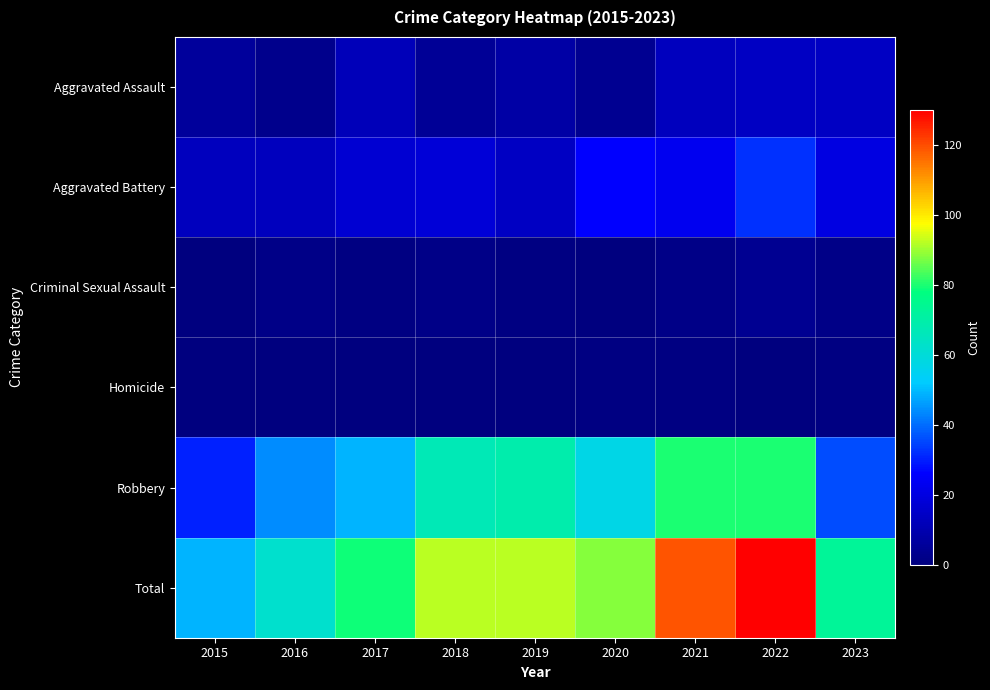

Reading left to right, what are all the values shown in this chart?

Aggravated Assault: 2015=6	2016=3	2017=12	2018=5	2019=8	2020=4	2021=13	2022=14	2023=14
Aggravated Battery: 2015=13	2016=13	2017=17	2018=18	2019=14	2020=26	2021=23	2022=32	2023=20
Criminal Sexual Assault: 2015=0	2016=2	2017=1	2018=2	2019=1	2020=0	2021=2	2022=4	2023=2
Homicide: 2015=0	2016=0	2017=0	2018=0	2019=0	2020=1	2021=1	2022=0	2023=1
Robbery: 2015=30	2016=44	2017=49	2018=67	2019=69	2020=57	2021=80	2022=80	2023=36
Total: 2015=49	2016=62	2017=79	2018=92	2019=92	2020=88	2021=119	2022=130	2023=73